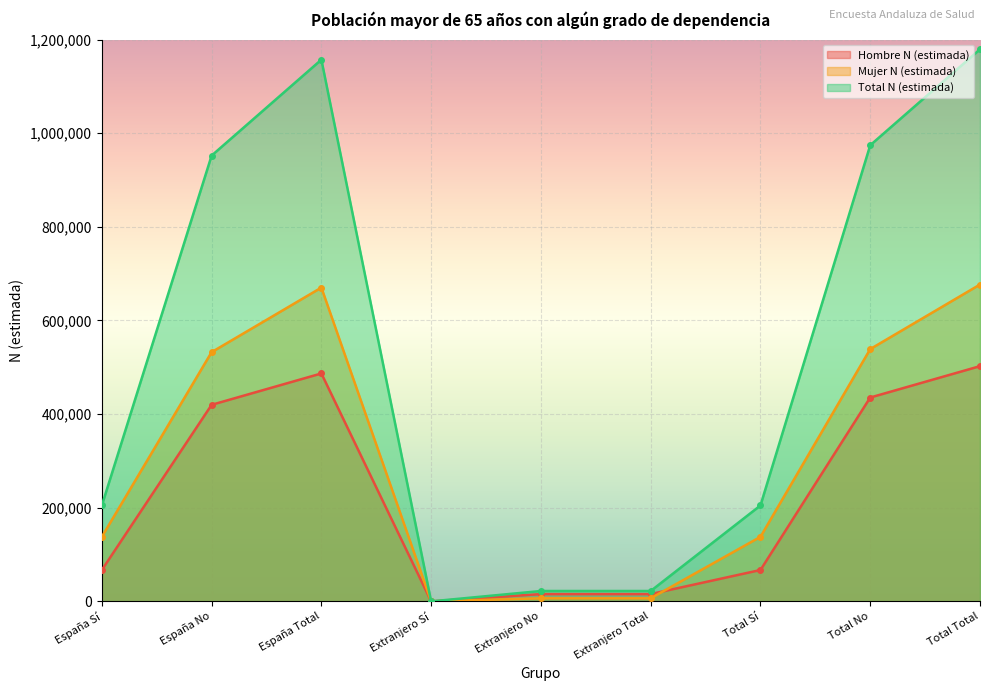

Reading left to right, what are all the values shown in this chart?

Hombre N (estimada): 67014	419857	486871	0	15595	15595	67014	435452	502466
Mujer N (estimada): 137903	532376	670279	0	6563	6563	137903	538939	676842
Total N (estimada): 204917	952233	1157150	0	22158	22158	204917	974391	1179308